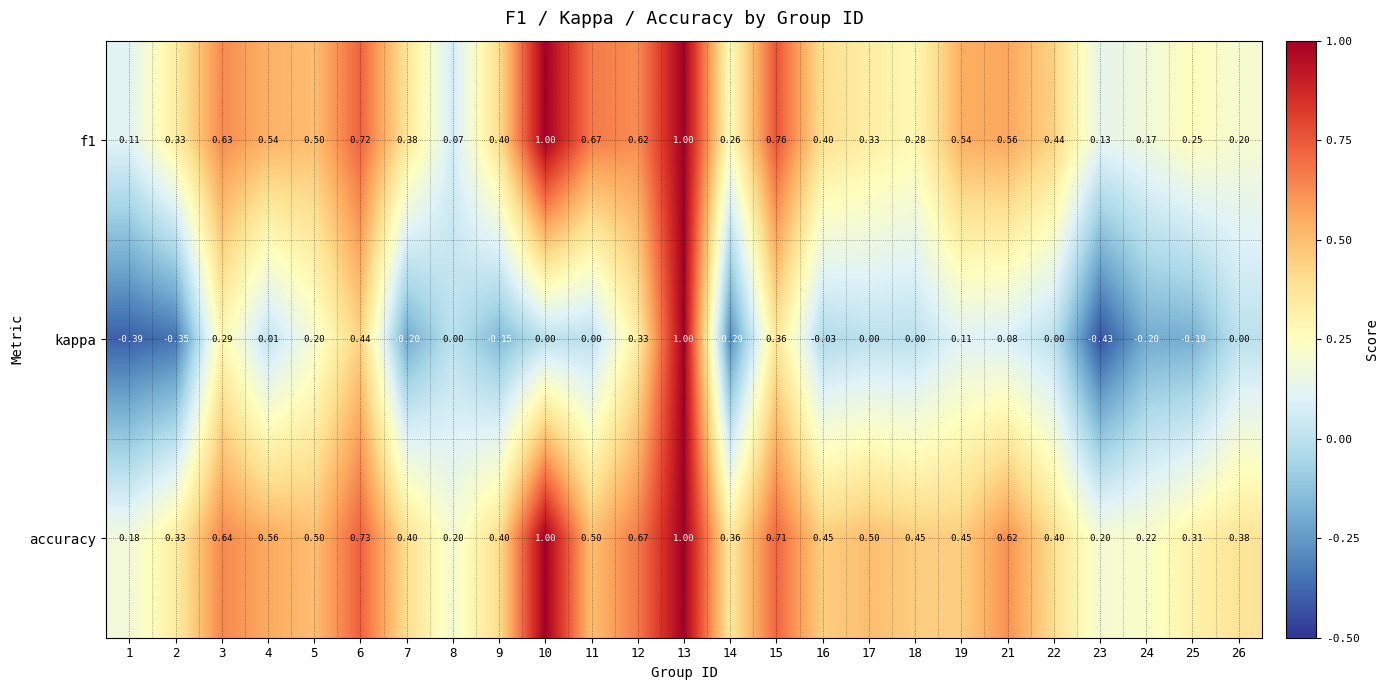

At which category is the sum across all series the highest?

13